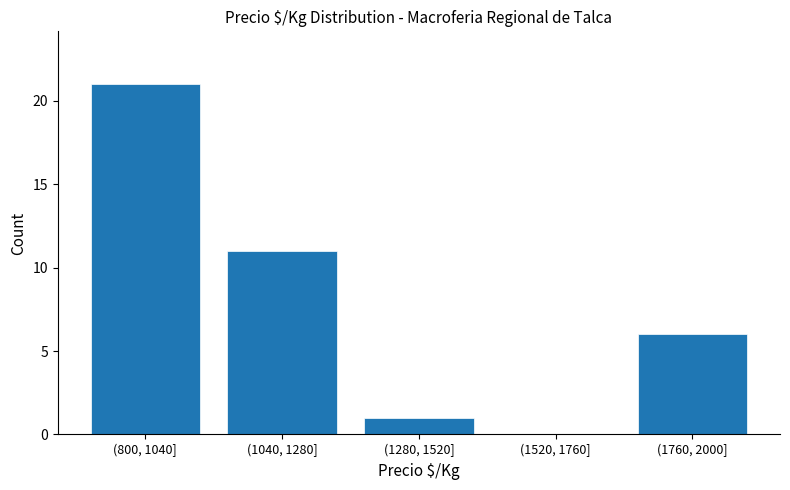

Reading left to right, transcribe all the data shown in this chart.

(800, 1040]=21	(1040, 1280]=11	(1280, 1520]=1	(1520, 1760]=0	(1760, 2000]=6